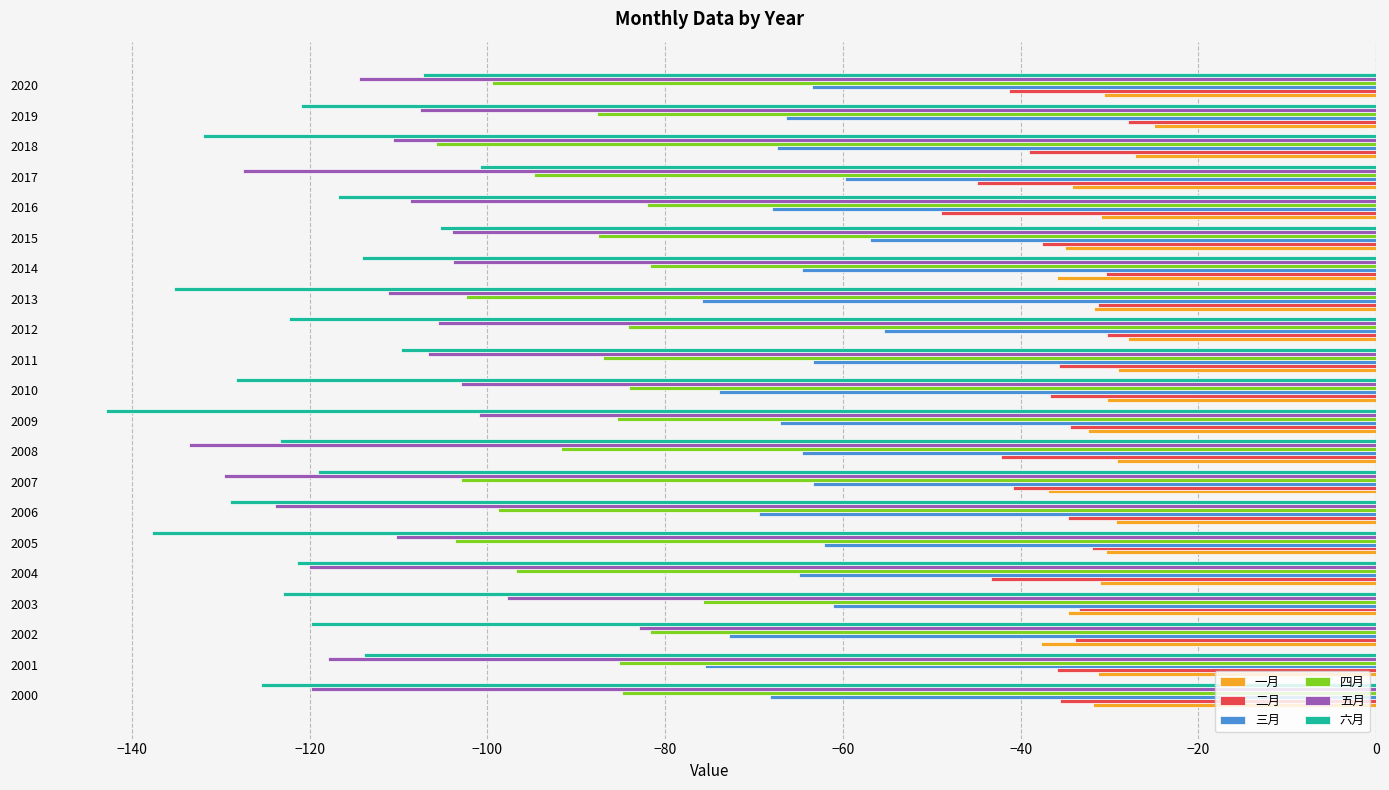

Is the value of 四月 at 2004 greater than the value of 五月 at 2007?

Yes